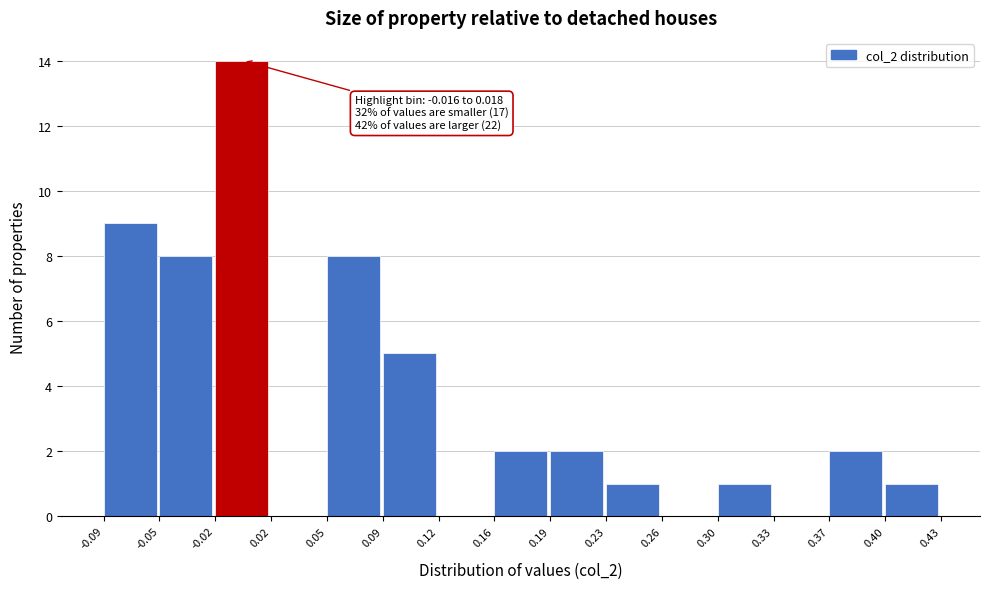

Which range on the x-axis has the tallest bar?

-0.02 to 0.02